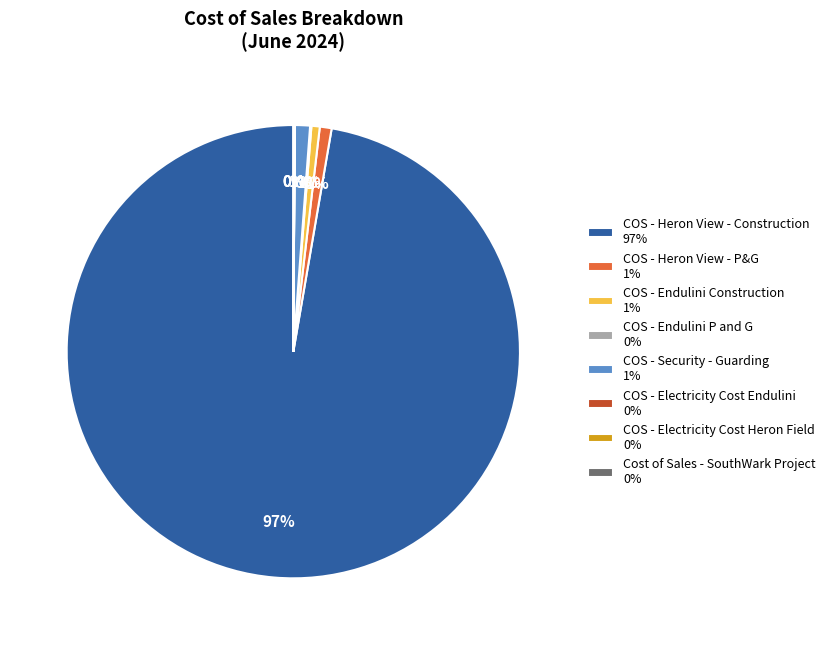

Combined, do COS - Heron View - Construction 97% and COS - Endulini Construction 1% account for over 50%?

Yes